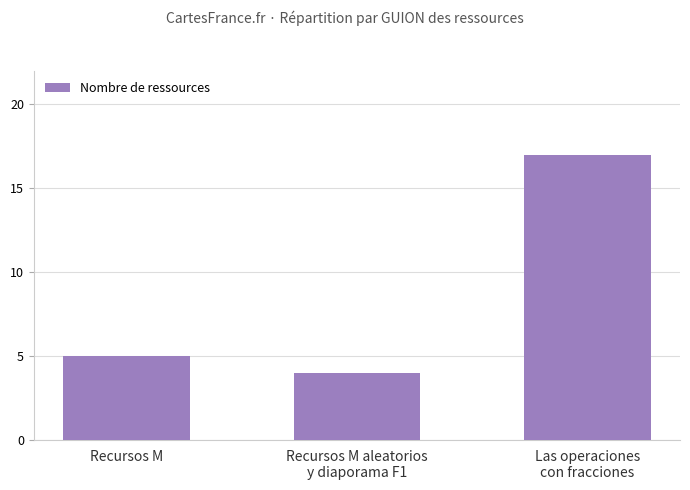

What is the ratio of the value at Recursos M aleatorios
y diaporama F1 to the value at Recursos M?

0.8